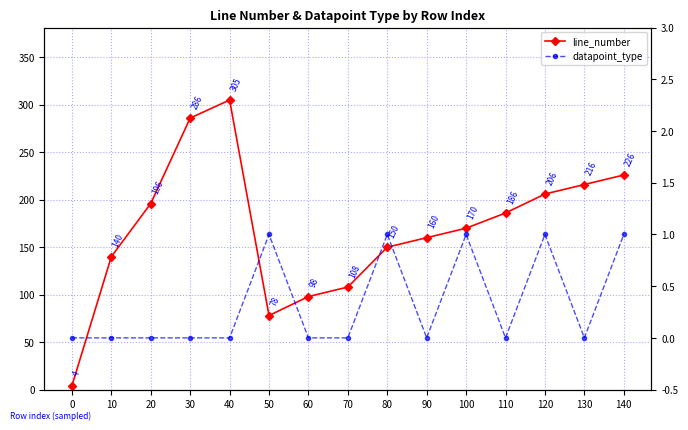

What are all the series names shown in the legend?

line_number, datapoint_type